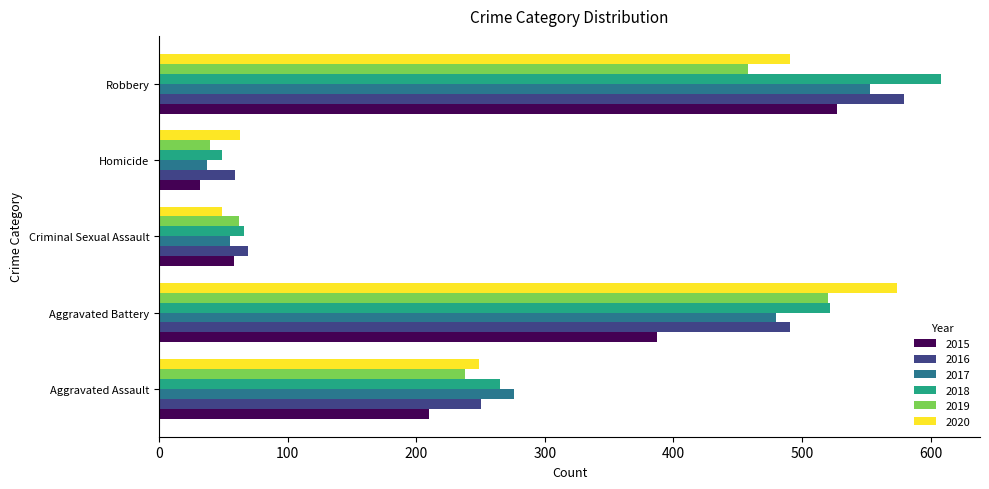

Rank the categories by 2017 value from lowest to highest.

Homicide, Criminal Sexual Assault, Aggravated Assault, Aggravated Battery, Robbery